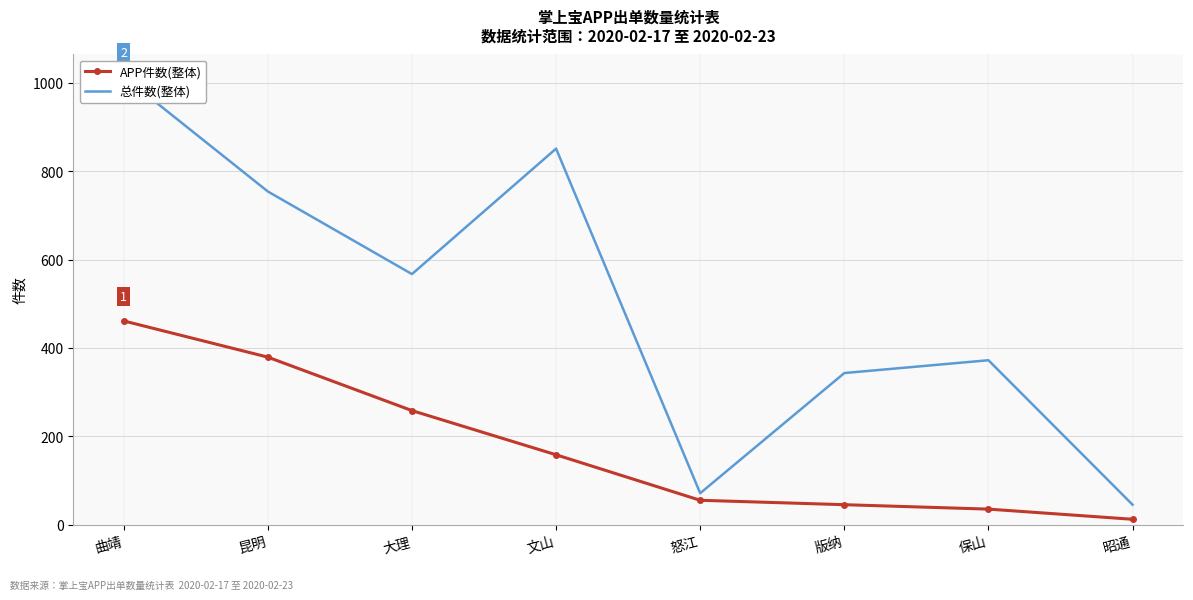

Reading left to right, list all the values displayed in this chart.

APP件数(整体): 曲靖=461	昆明=379	大理=258	文山=158	怒江=55	版纳=45	保山=35	昭通=12
总件数(整体): 曲靖=1014	昆明=754	大理=567	文山=851	怒江=71	版纳=343	保山=372	昭通=45